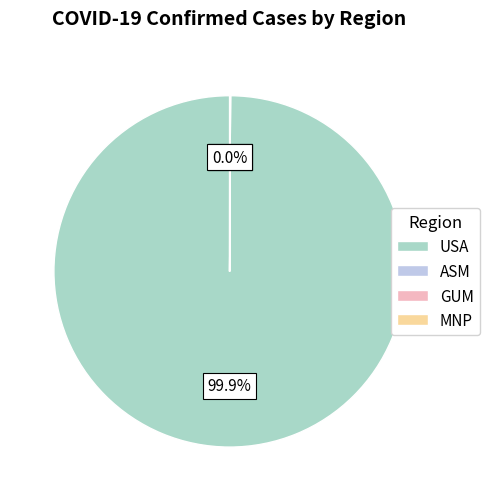

Does any single category account for the majority?

Yes